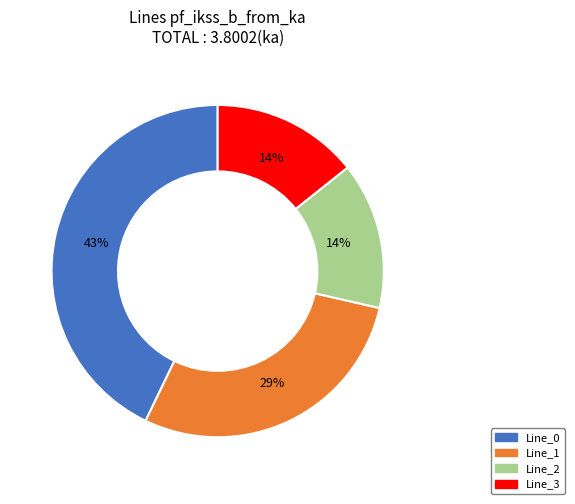

Is Line_0 the majority of the pie?

No